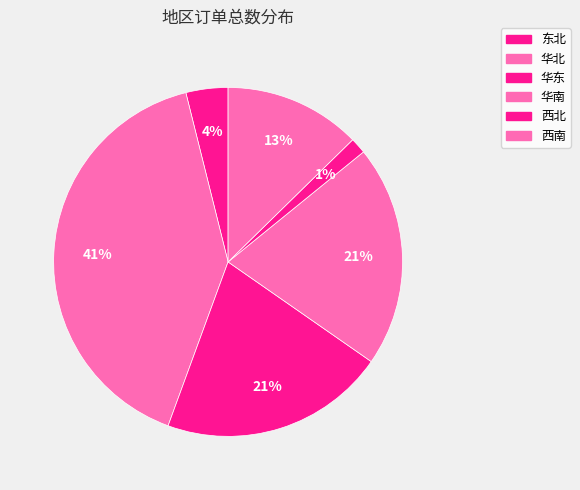

The 西北 slice represents 1% of the pie. True or false?

True